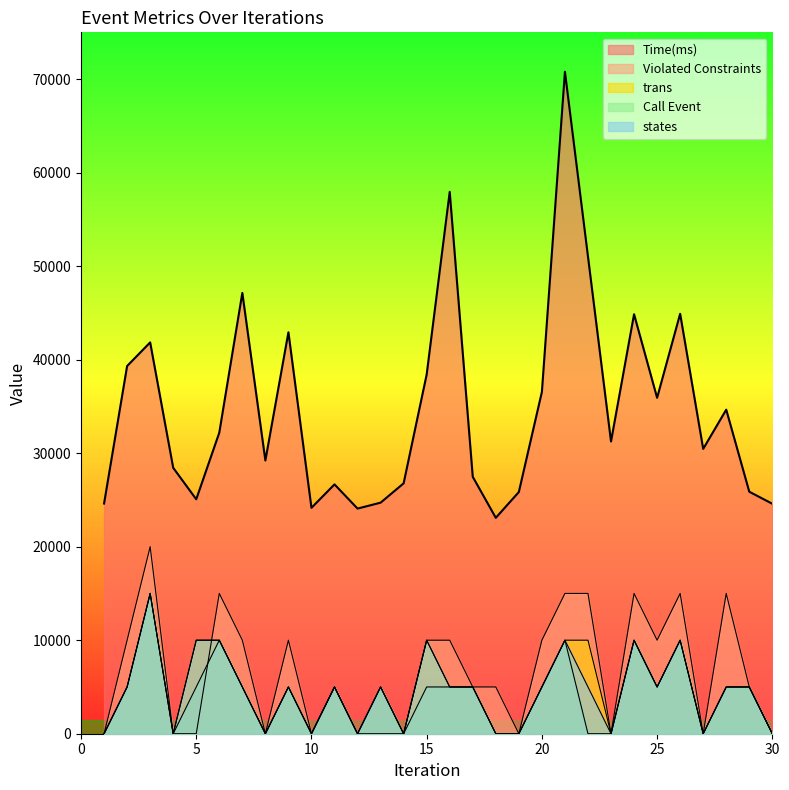

How many data points in Violated Constraints are less than 5000?

12